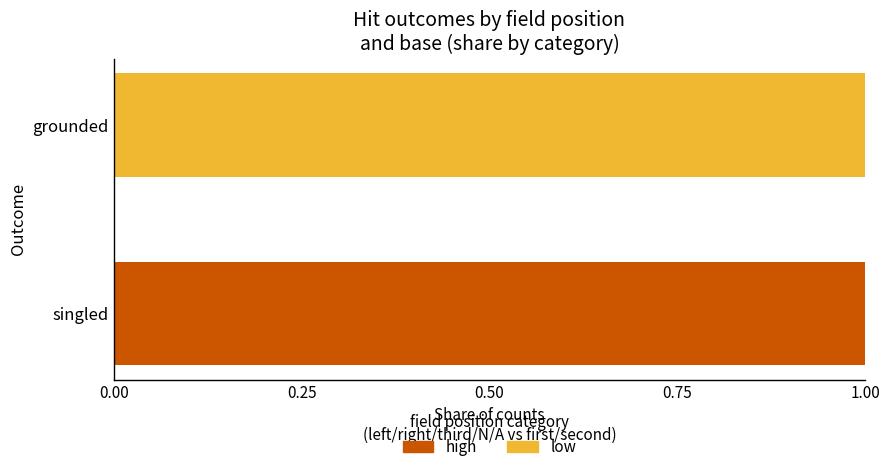

Is it true that high equals 0 at grounded?

True